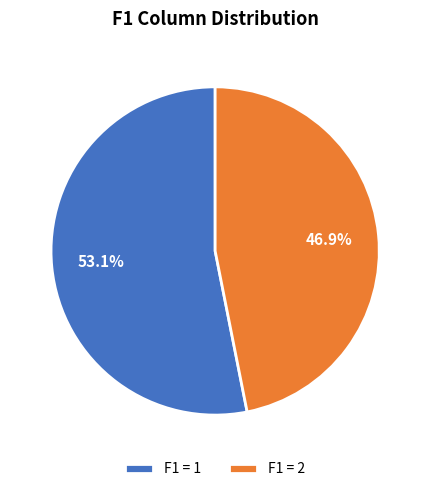

Is there any slice that represents more than half of the pie?

Yes